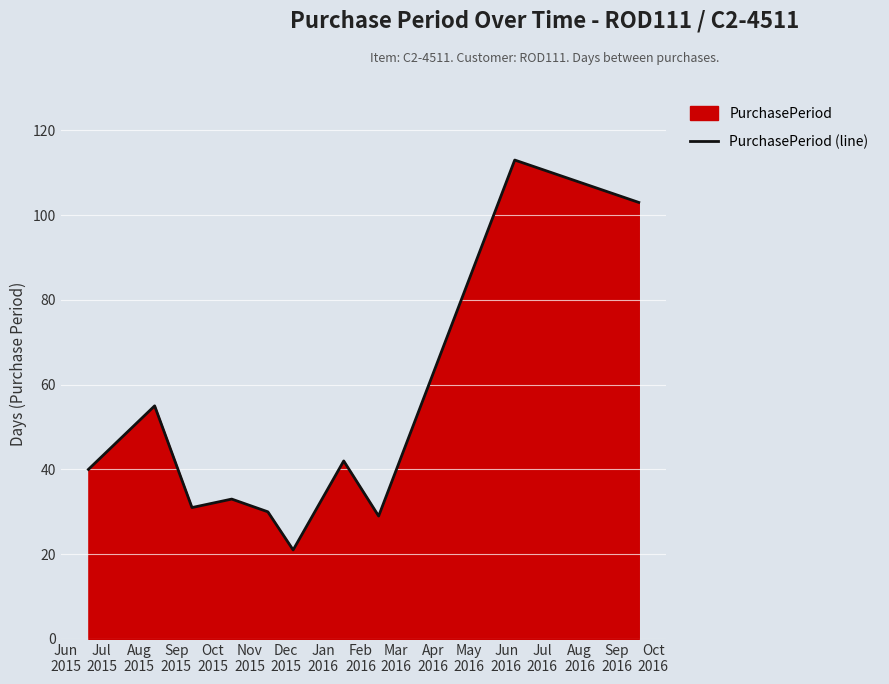

What is the greatest value displayed?

113